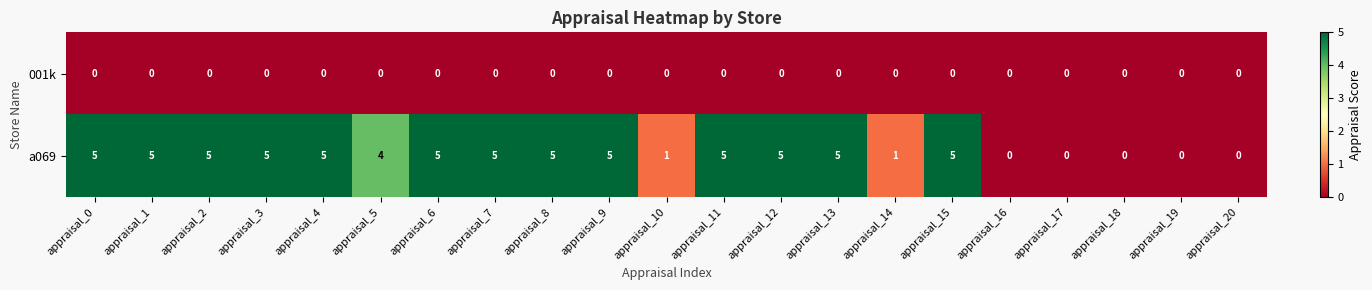

Count the a069 values in the range 1 to 5.

16